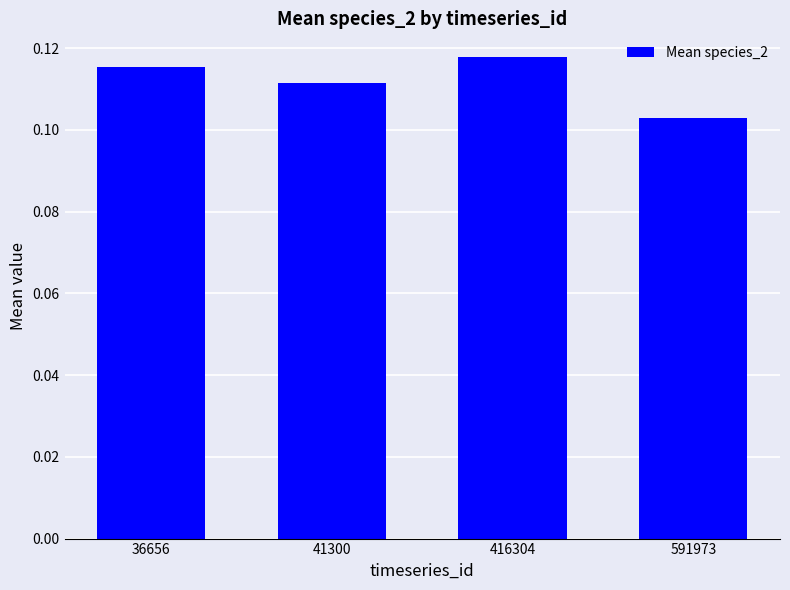

At which category does the chart reach its minimum across all series?

591973